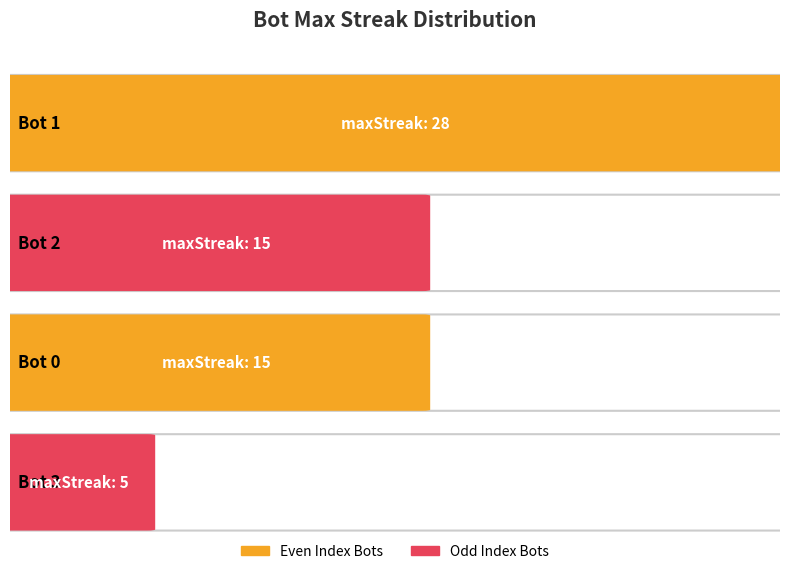

Does the chart contain any negative values?

No